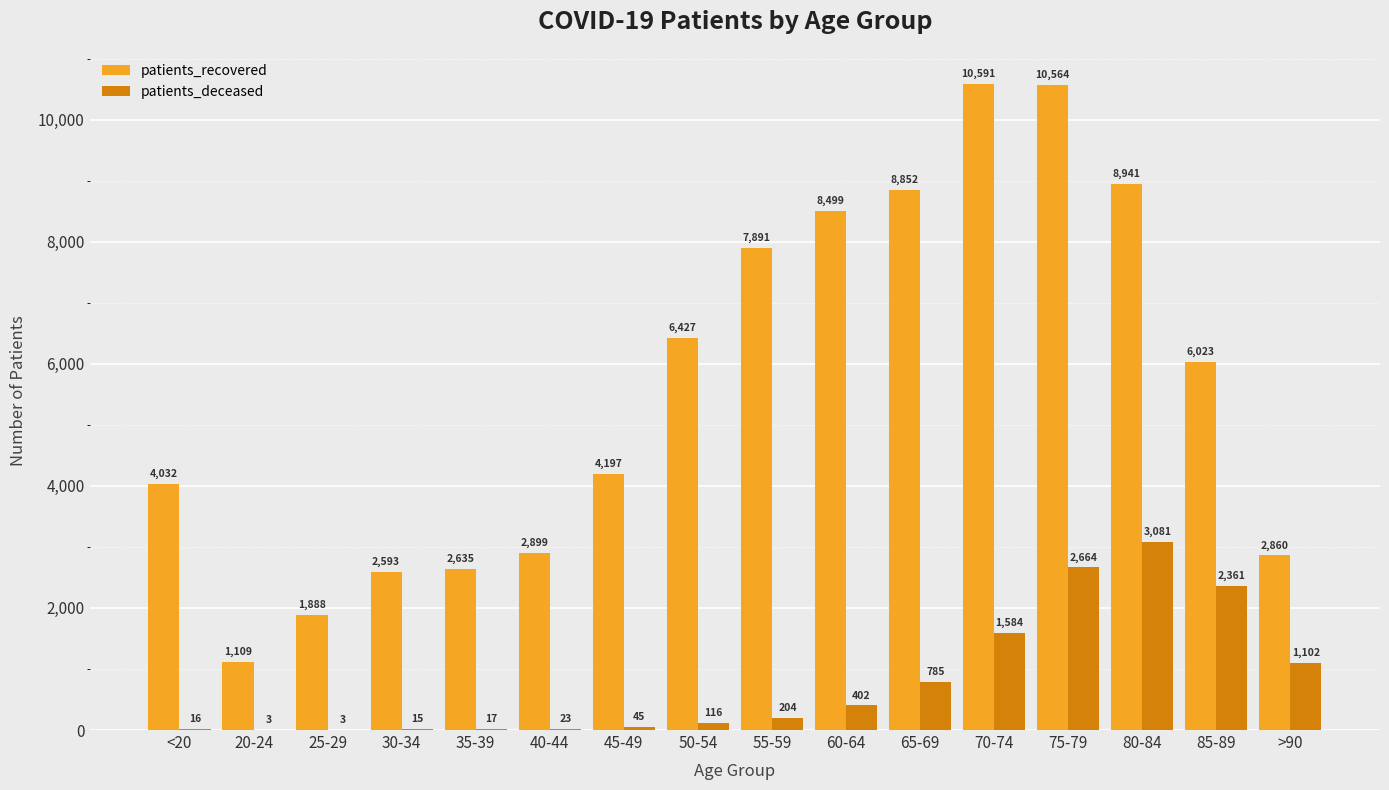

Which category has the highest value across all series?

70-74